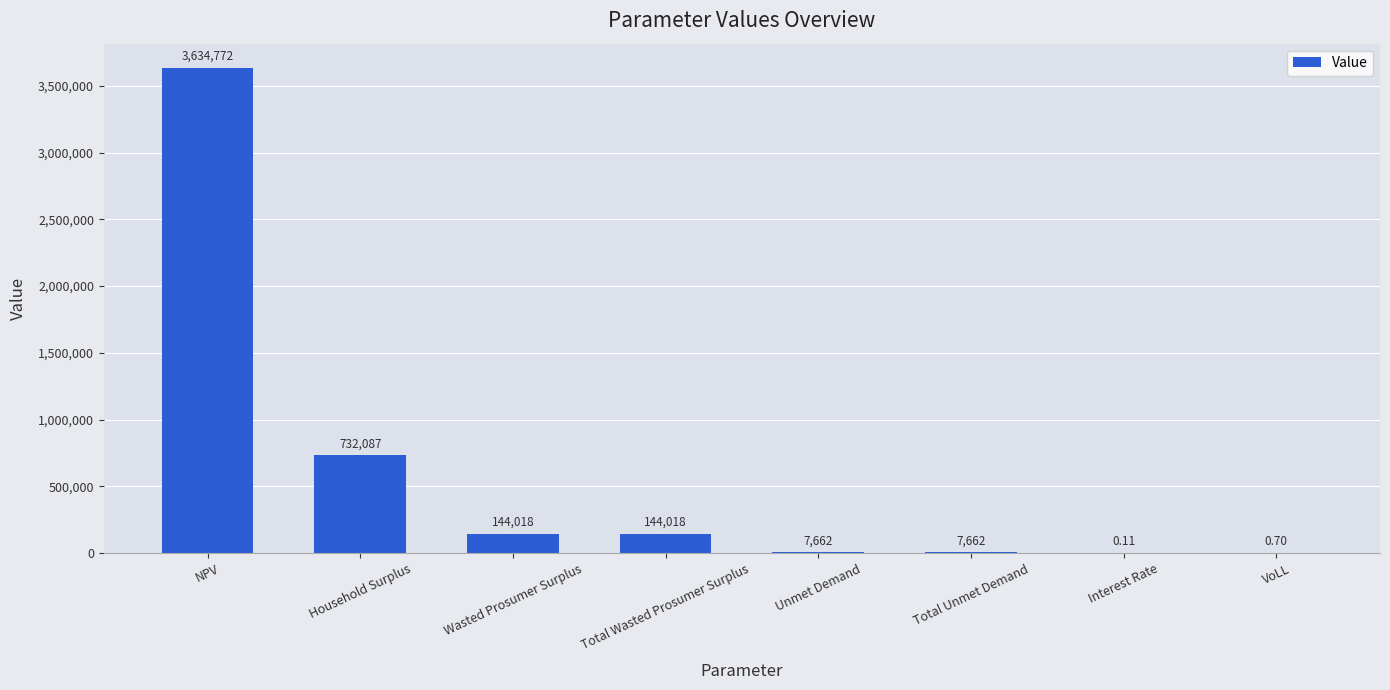

Is it true that the value at NPV is 3634771.5?

True